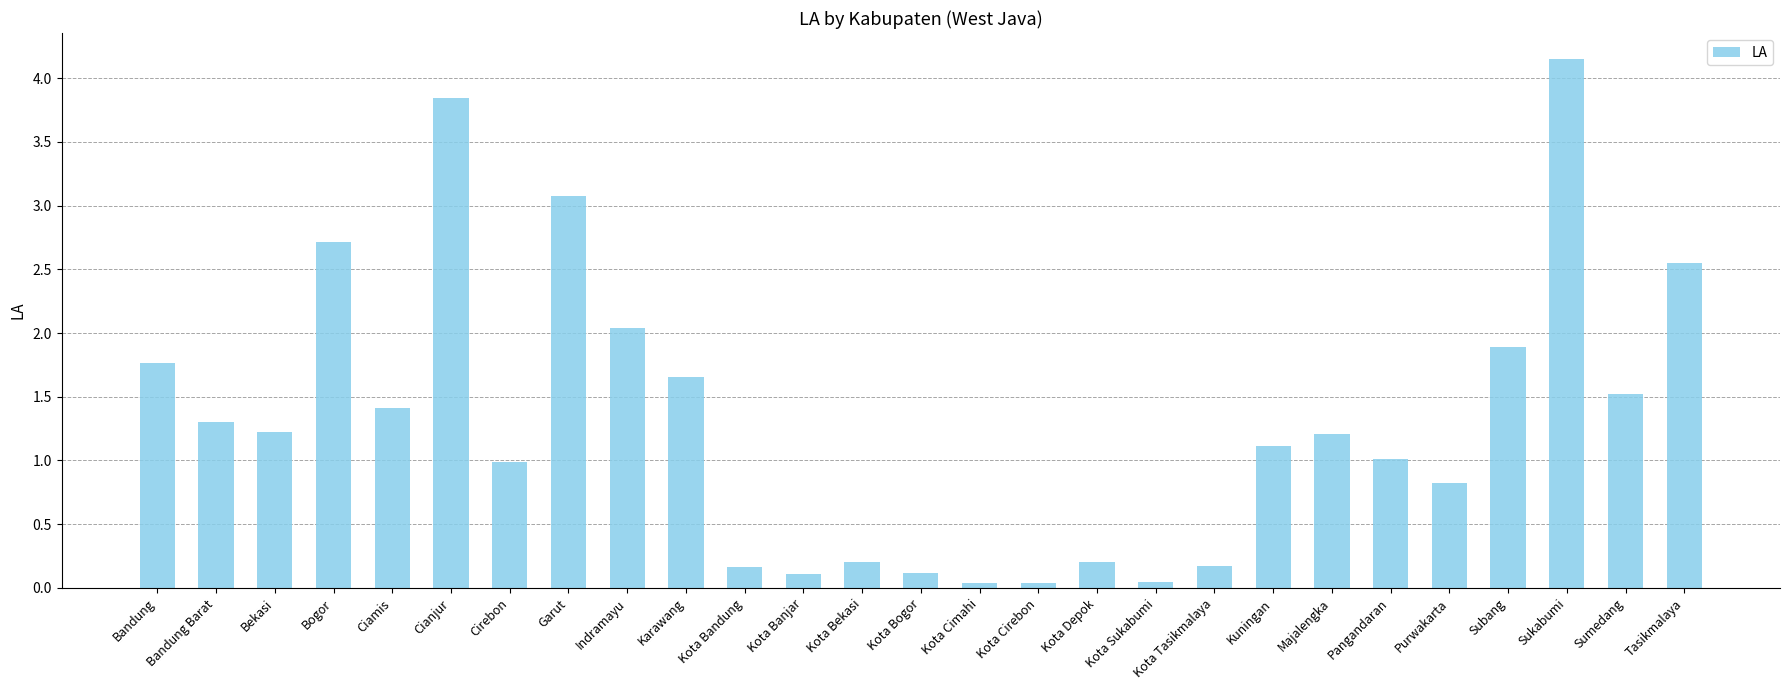

Are the bars grouped side by side (vs. stacked)?

No